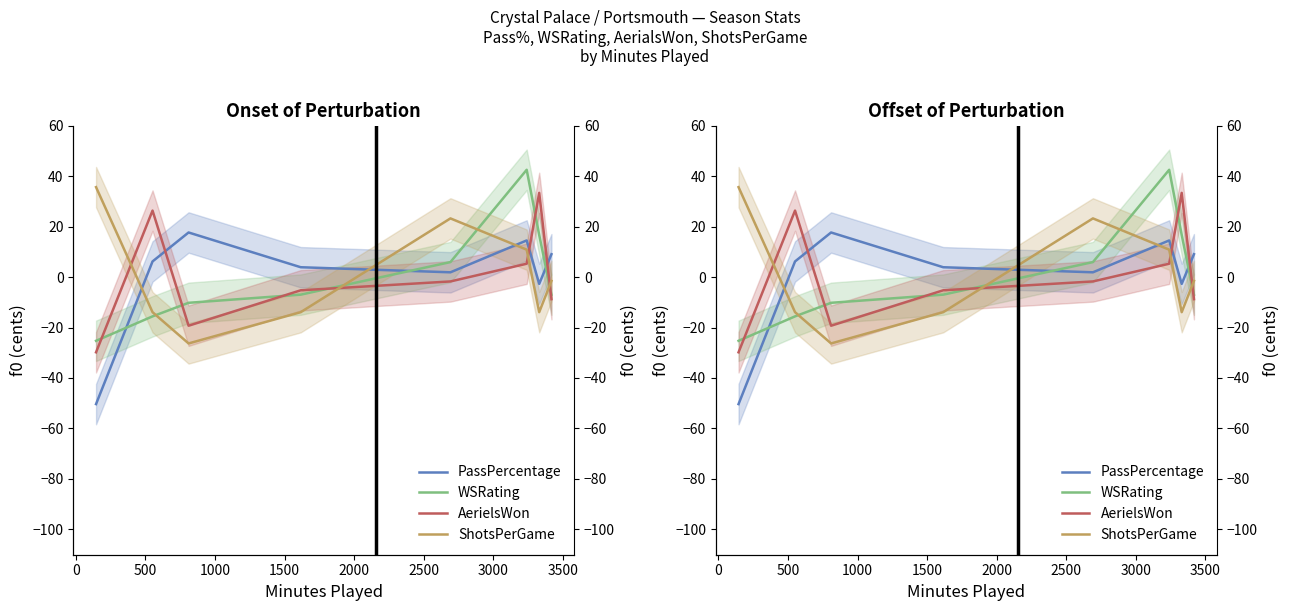

Count the number of data series in this chart.

4